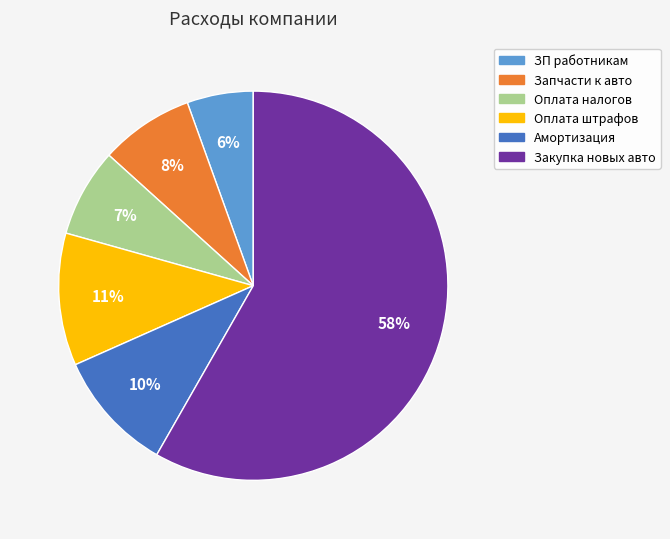

Count the number of slices in the pie.

6